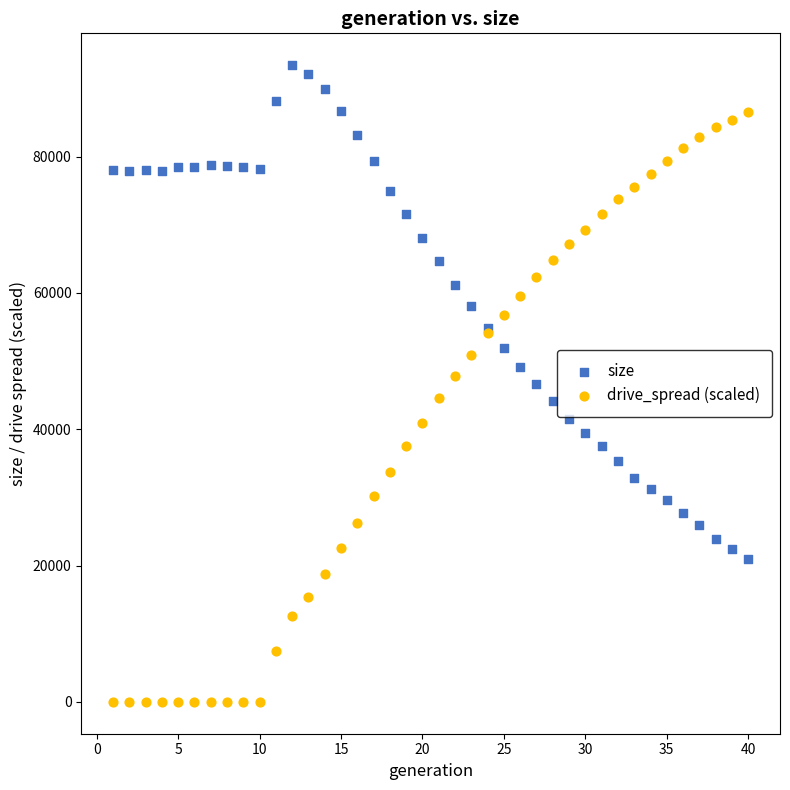

Which series contains the lowest Y value?

drive_spread (scaled)